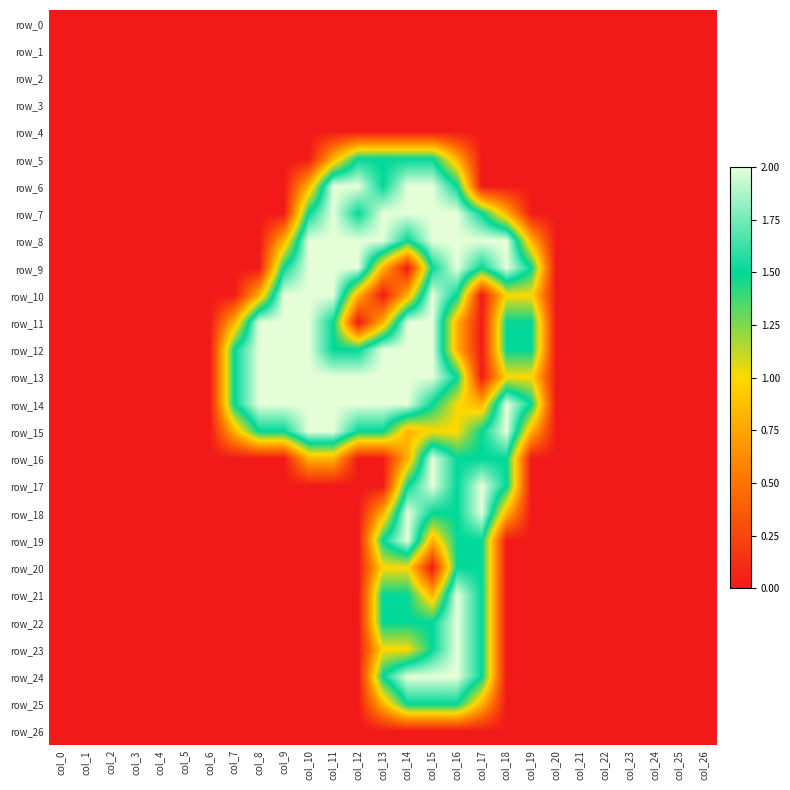

What is the average value of the row_24 series?

0.3